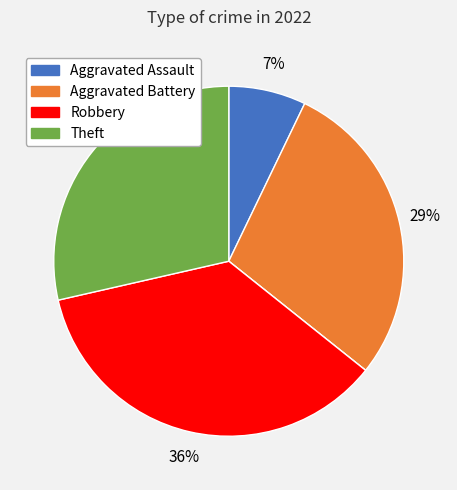

To the nearest percent, what is the difference between the largest and smallest slice percentages?

36%